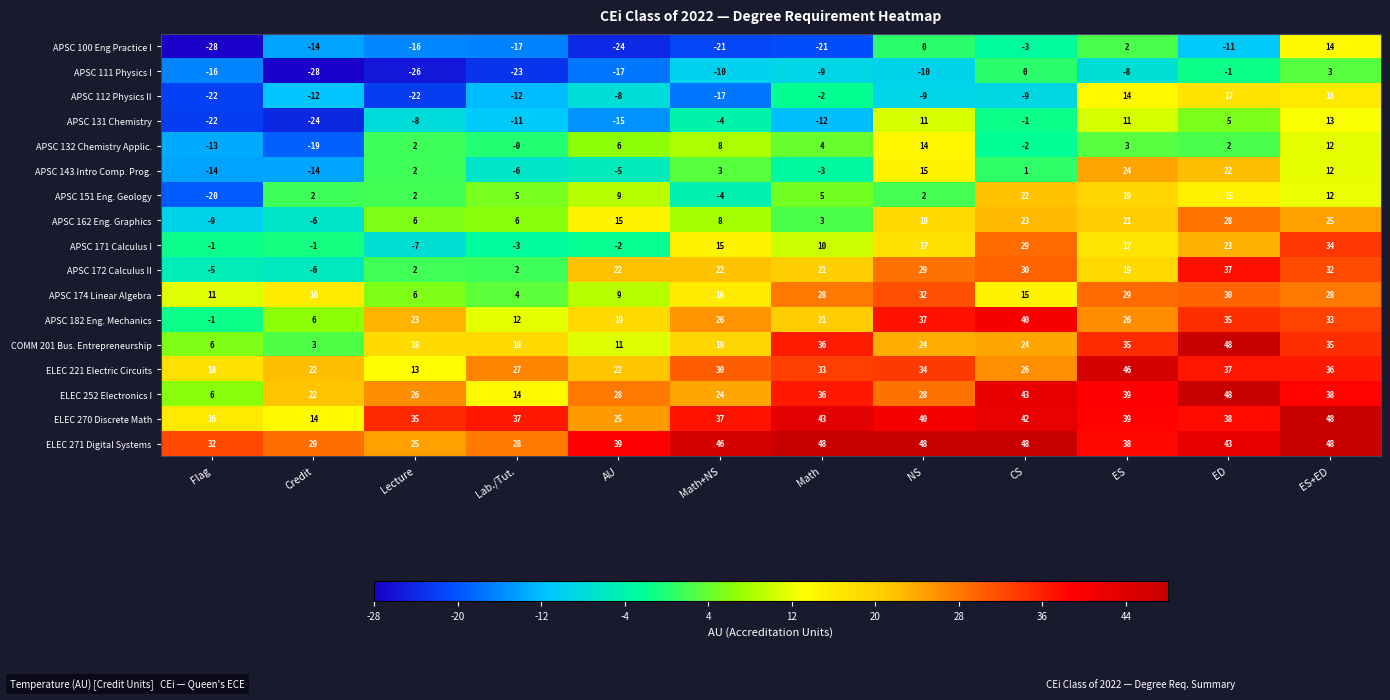

What is the difference between the second highest and minimum values in the APSC 100 Eng Practice I series?

30